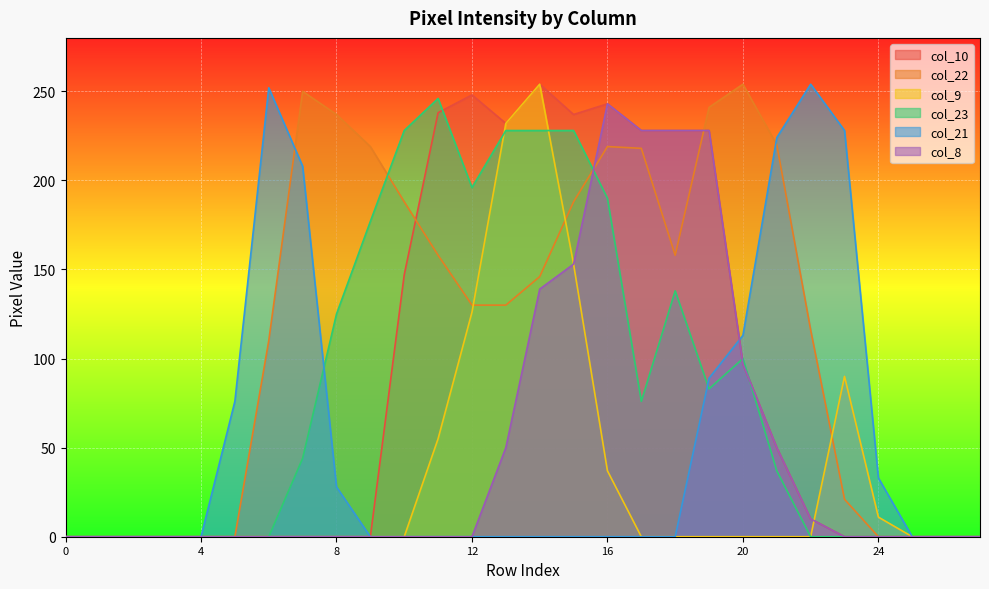

What is the sum of all col_21 values?

1505